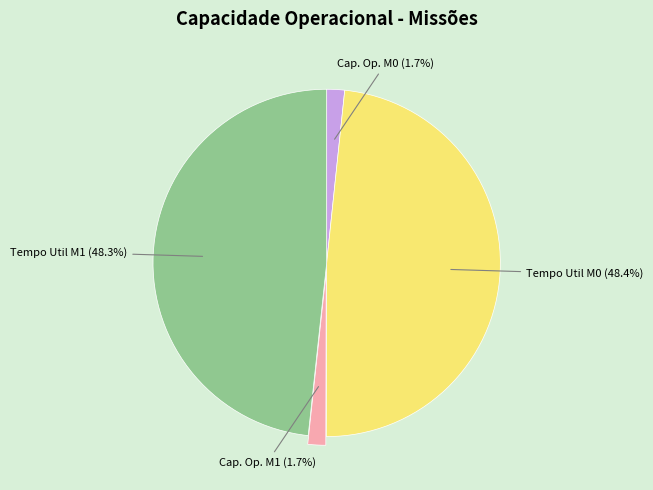

Is there any slice that represents more than half of the pie?

No